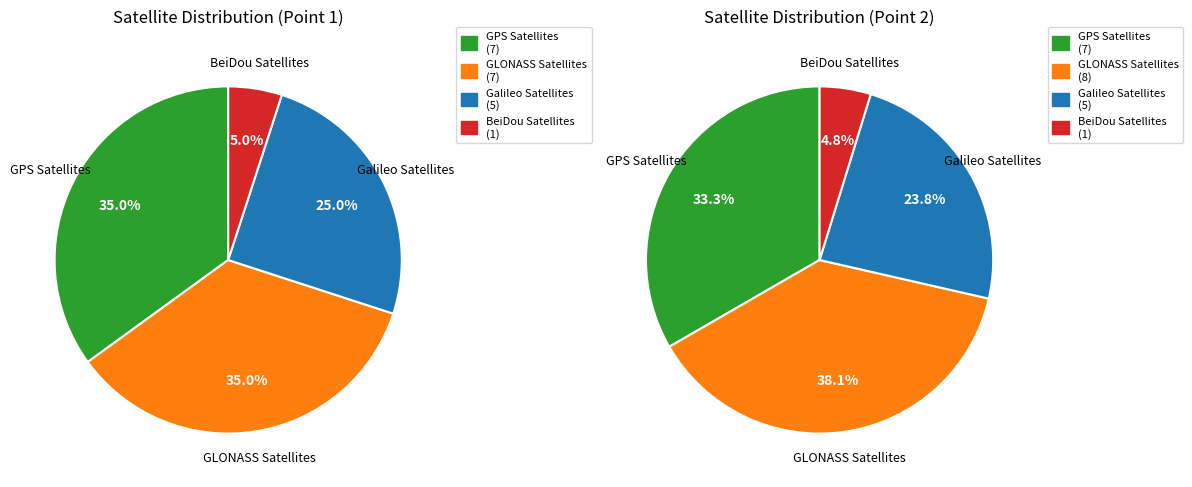

True or false: 1 accounts for 44% of the total.

False